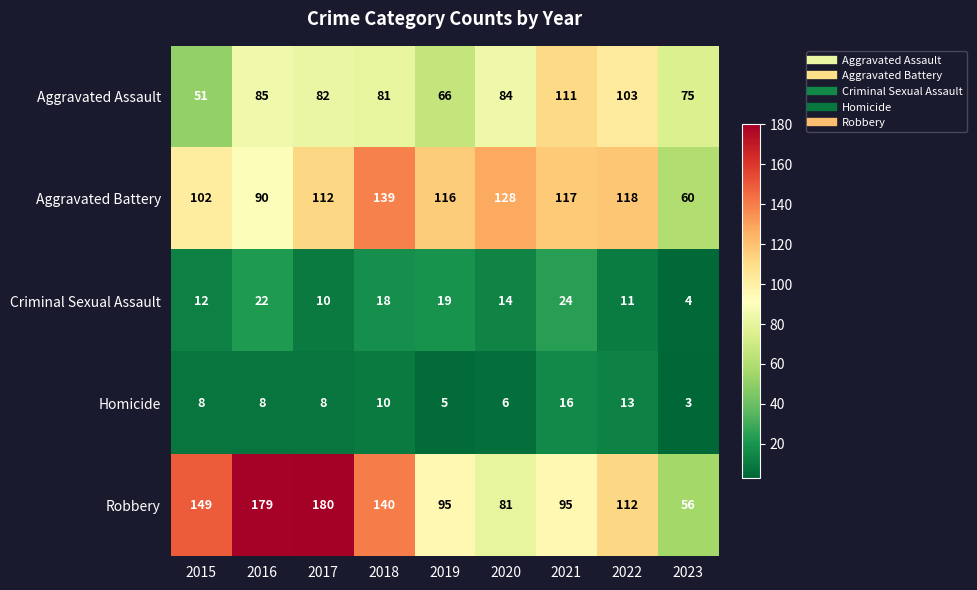

What is the difference between the maximum and second lowest values in the Robbery series?

99